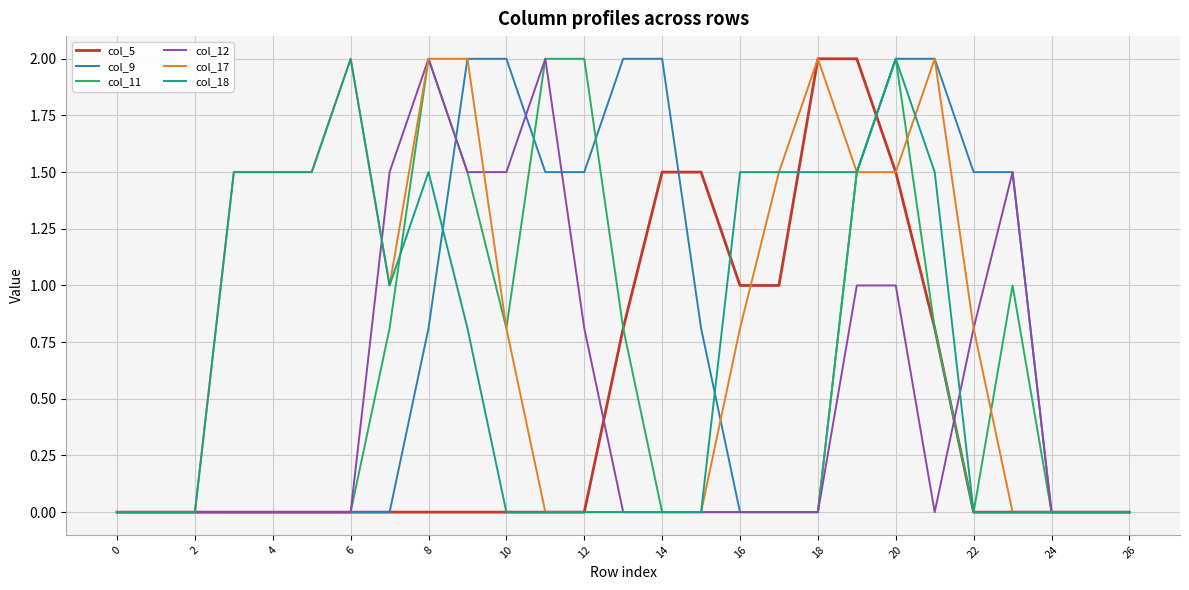

Does the chart display data point markers on the line(s)?

No